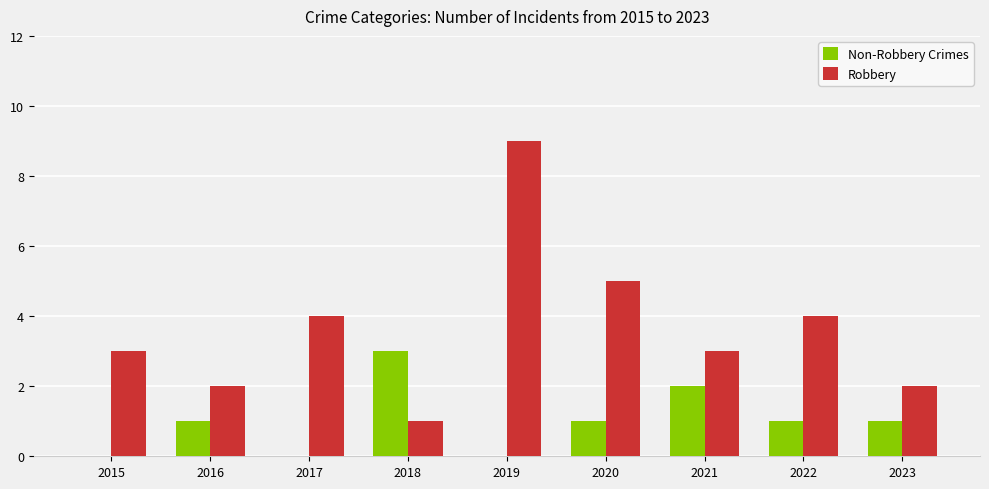

What is the average value of the Robbery series?

4